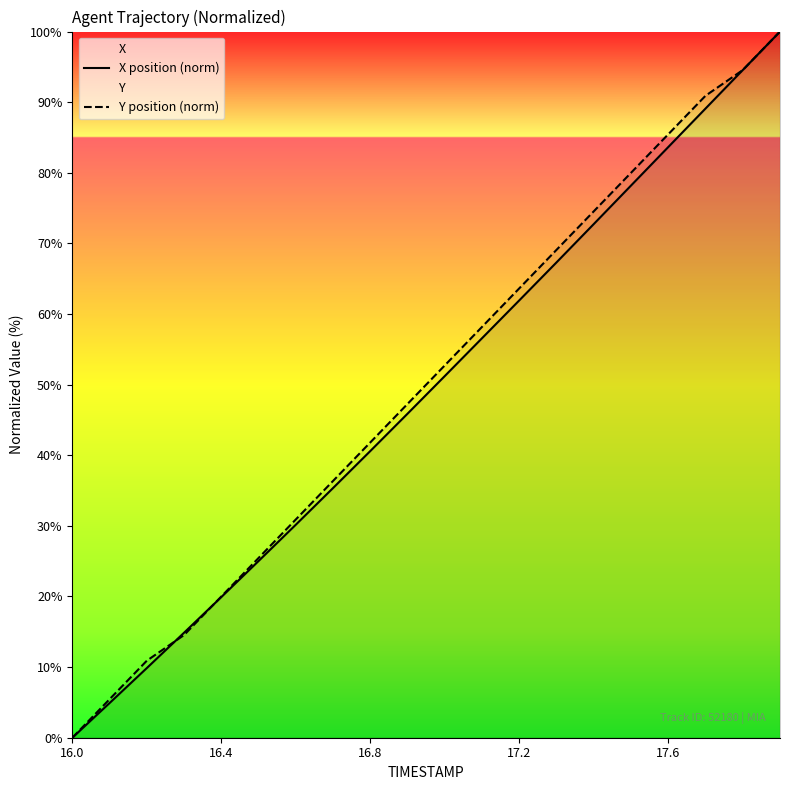

Is it true that X position (norm) equals 19.9 at 16.4?

True